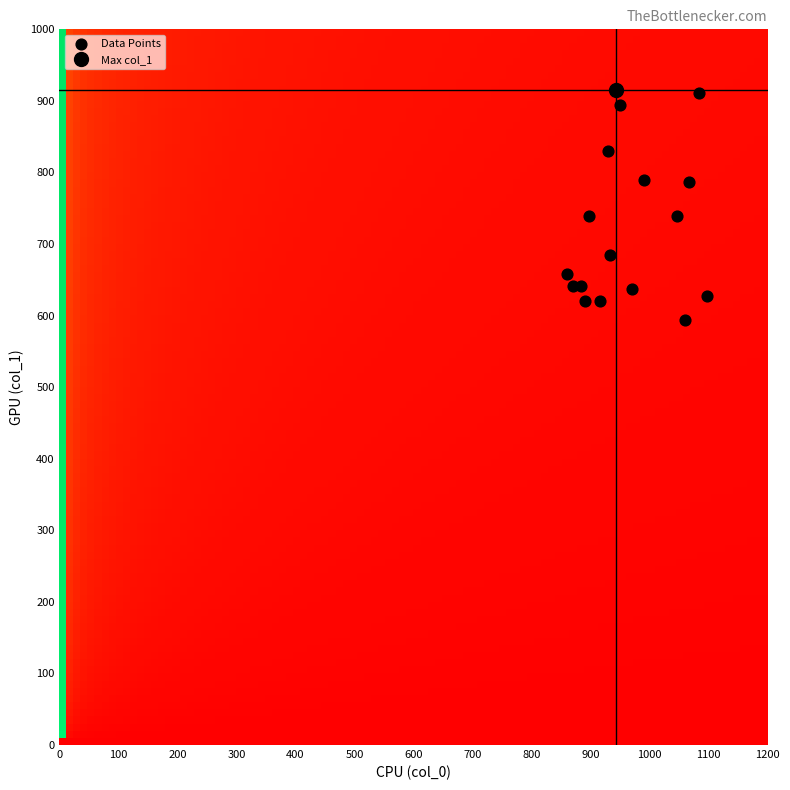

What is the range of X values (max minus min)?

236.7